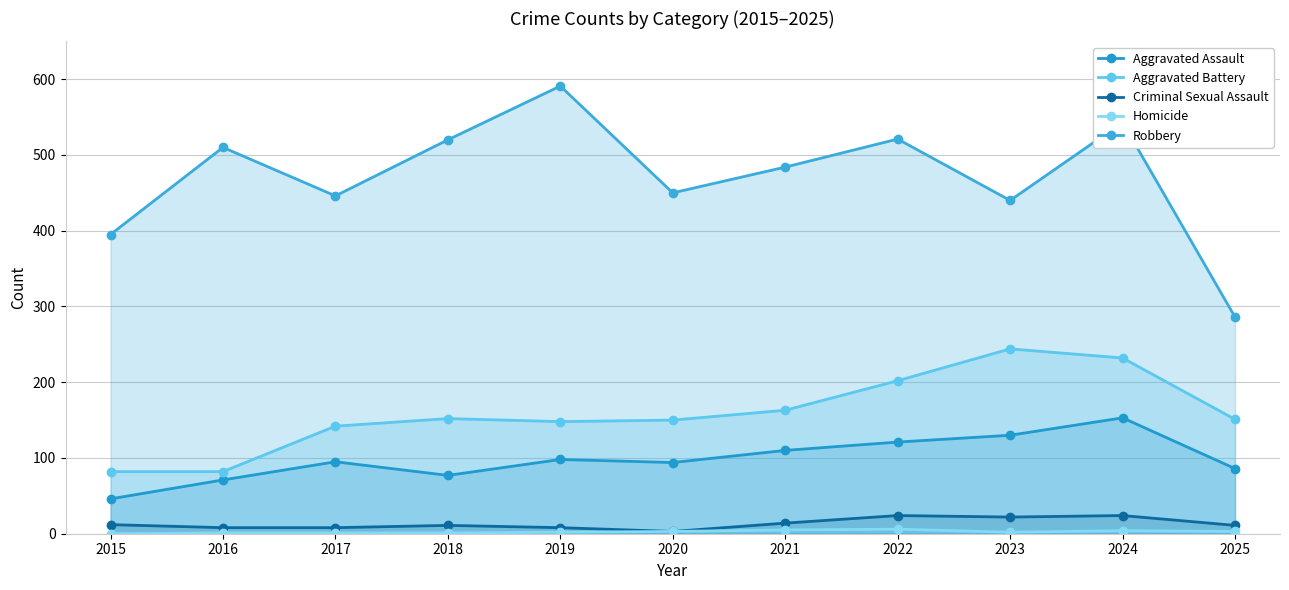

What is the value of the Homicide point at the 6th from the left?

3